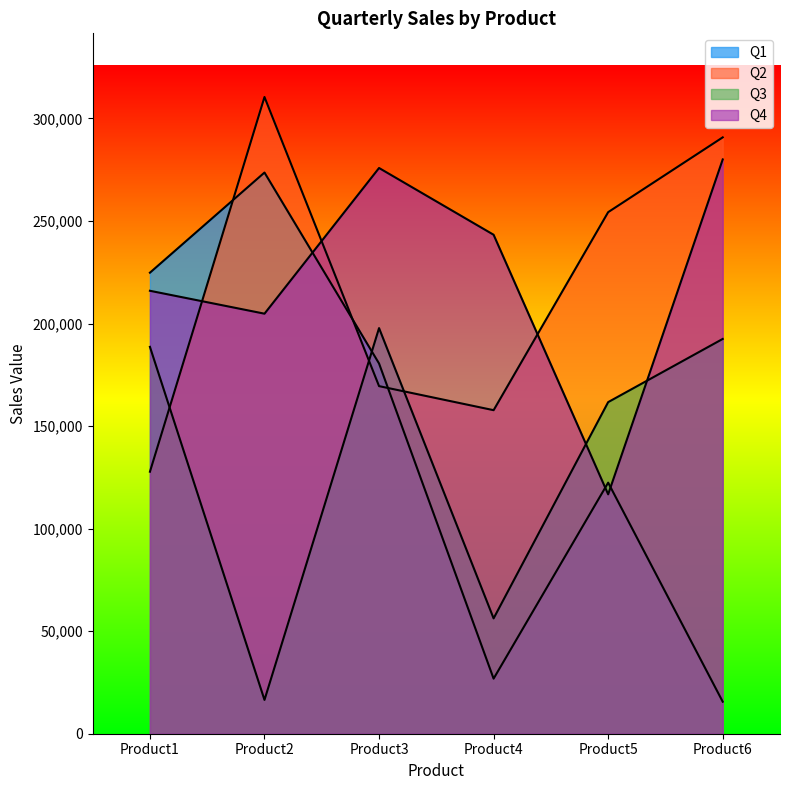

What is the difference between the Q3 values at Product6 and Product1?

3866